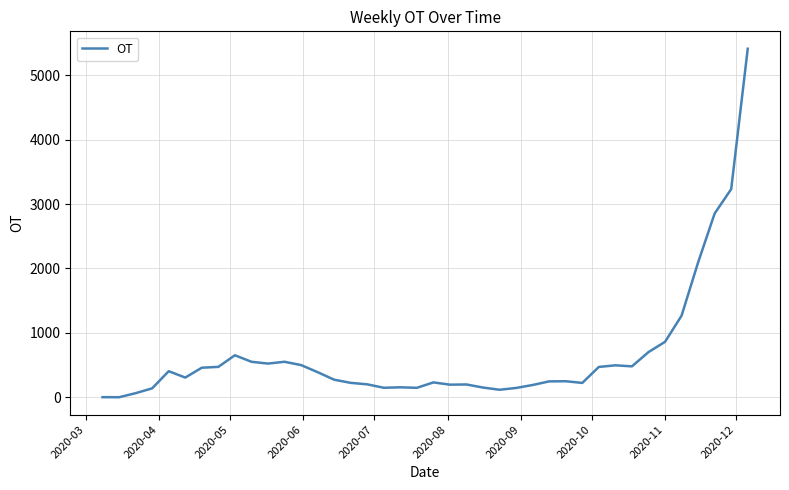

What is the maximum value shown in the chart?

5408